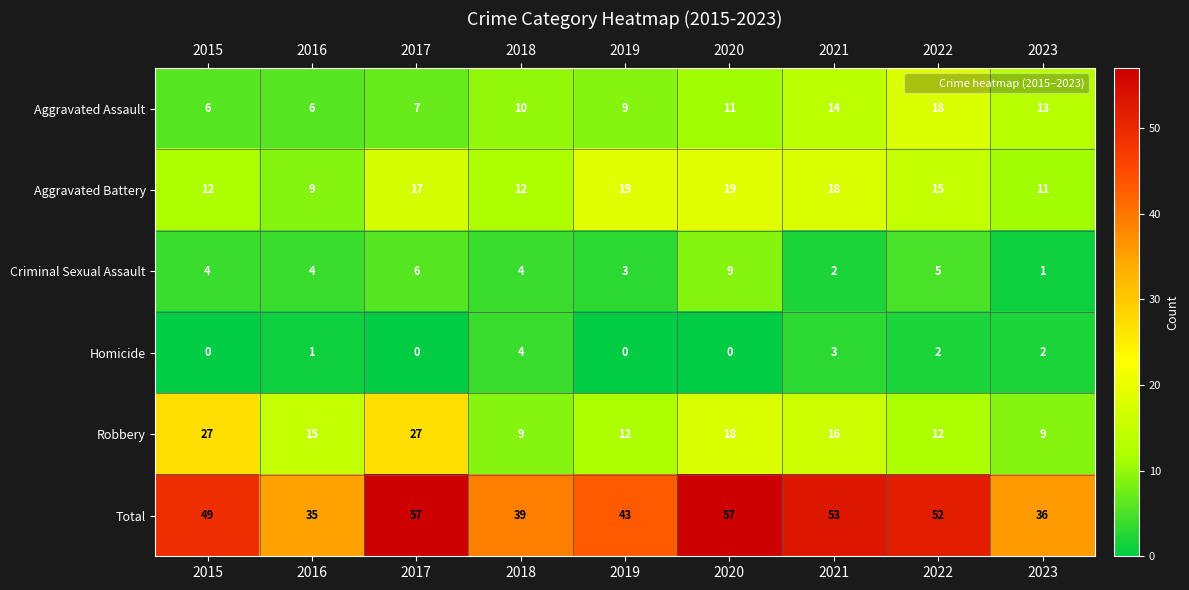

How many data points in Total are less than 49?

4